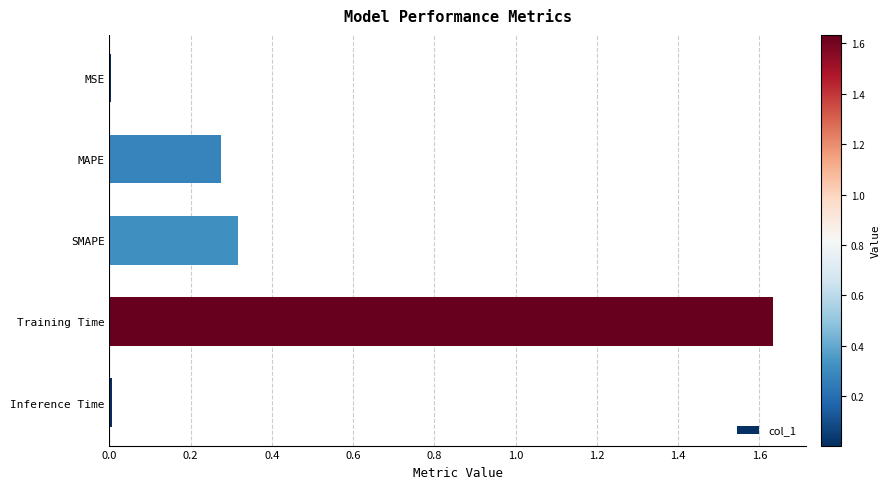

At which category does the chart reach its peak across all series?

Training Time